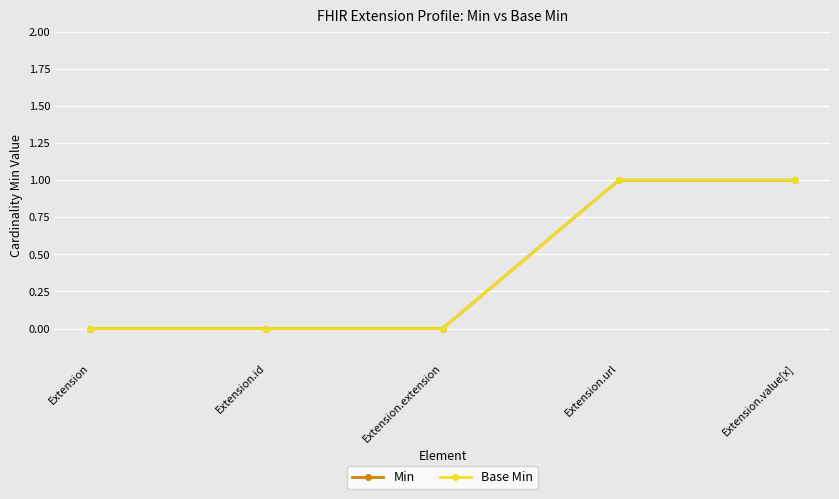

True or false: Min and Base Min cross at least once.

False